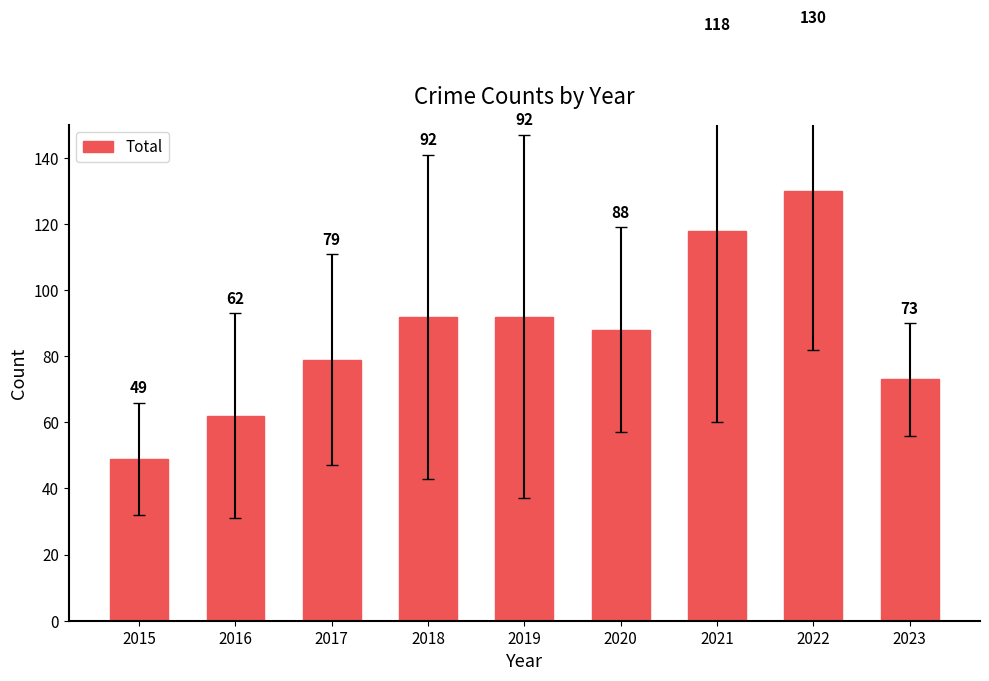

The chart shows a value of 172 at 2022. True or false?

False